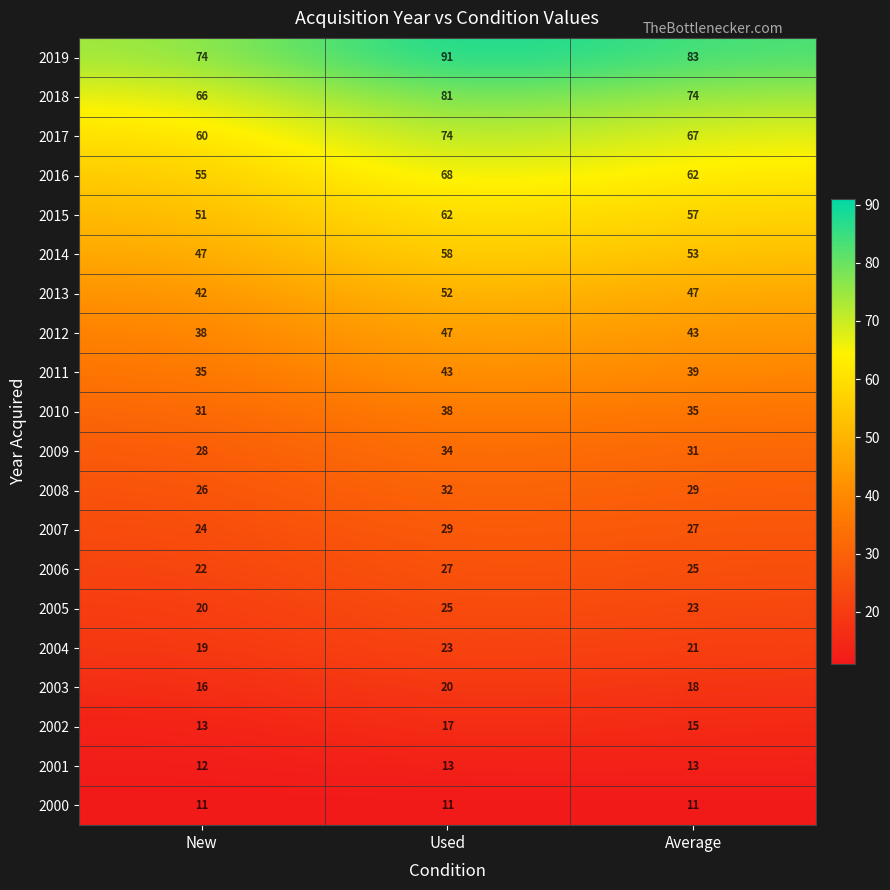

What is the greatest value displayed?

91